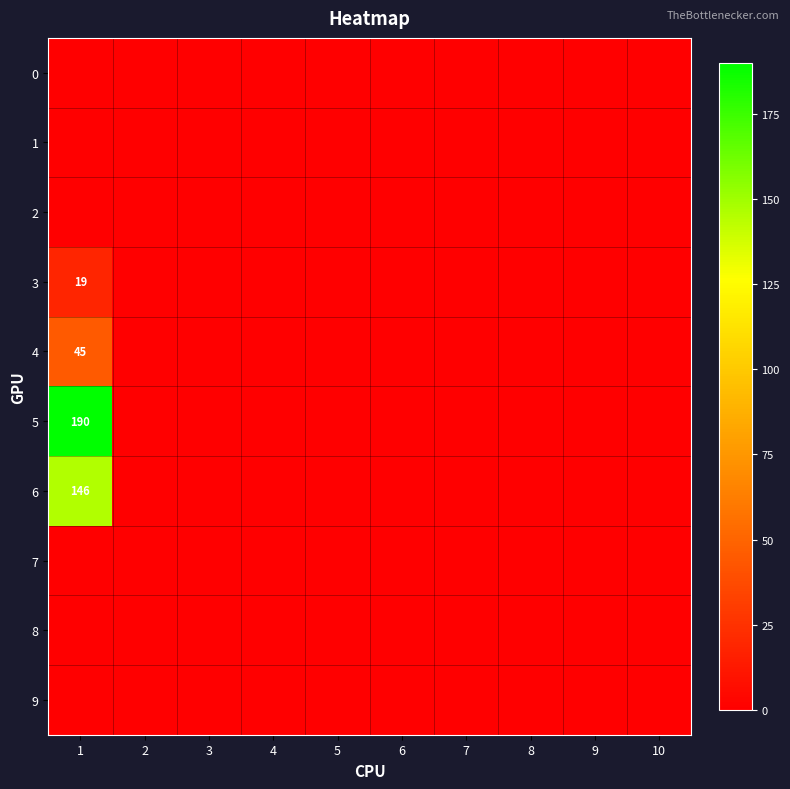

How many positive values does the 5 series have?

1